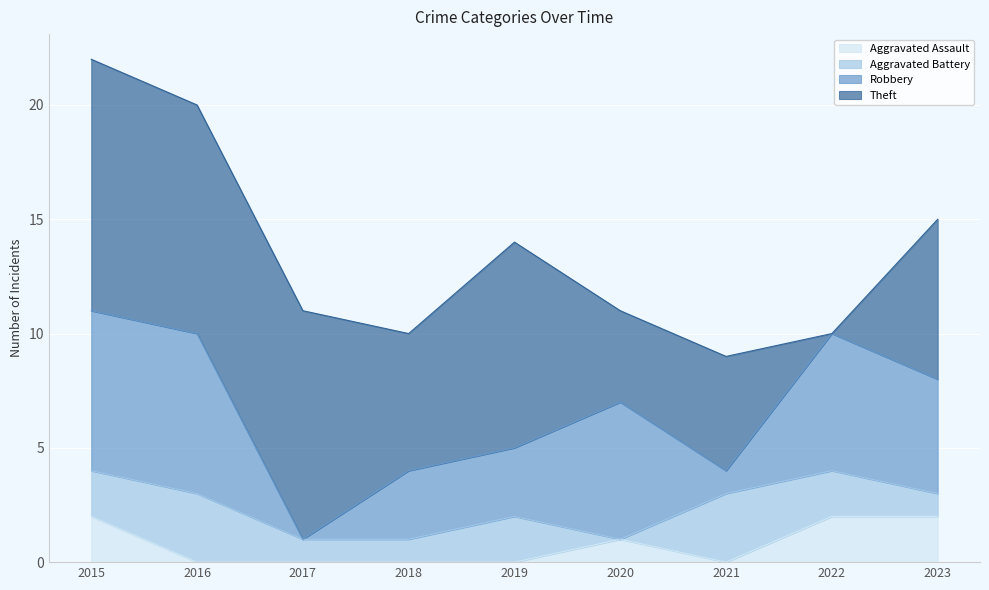

The value of Aggravated Assault at 2016 is 0. True or false?

True